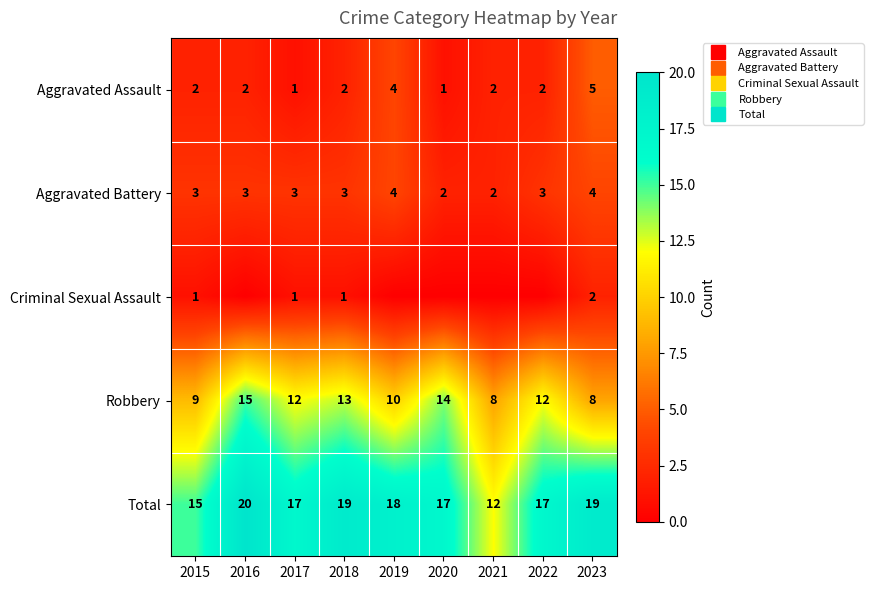

How many data points does each series have?

9